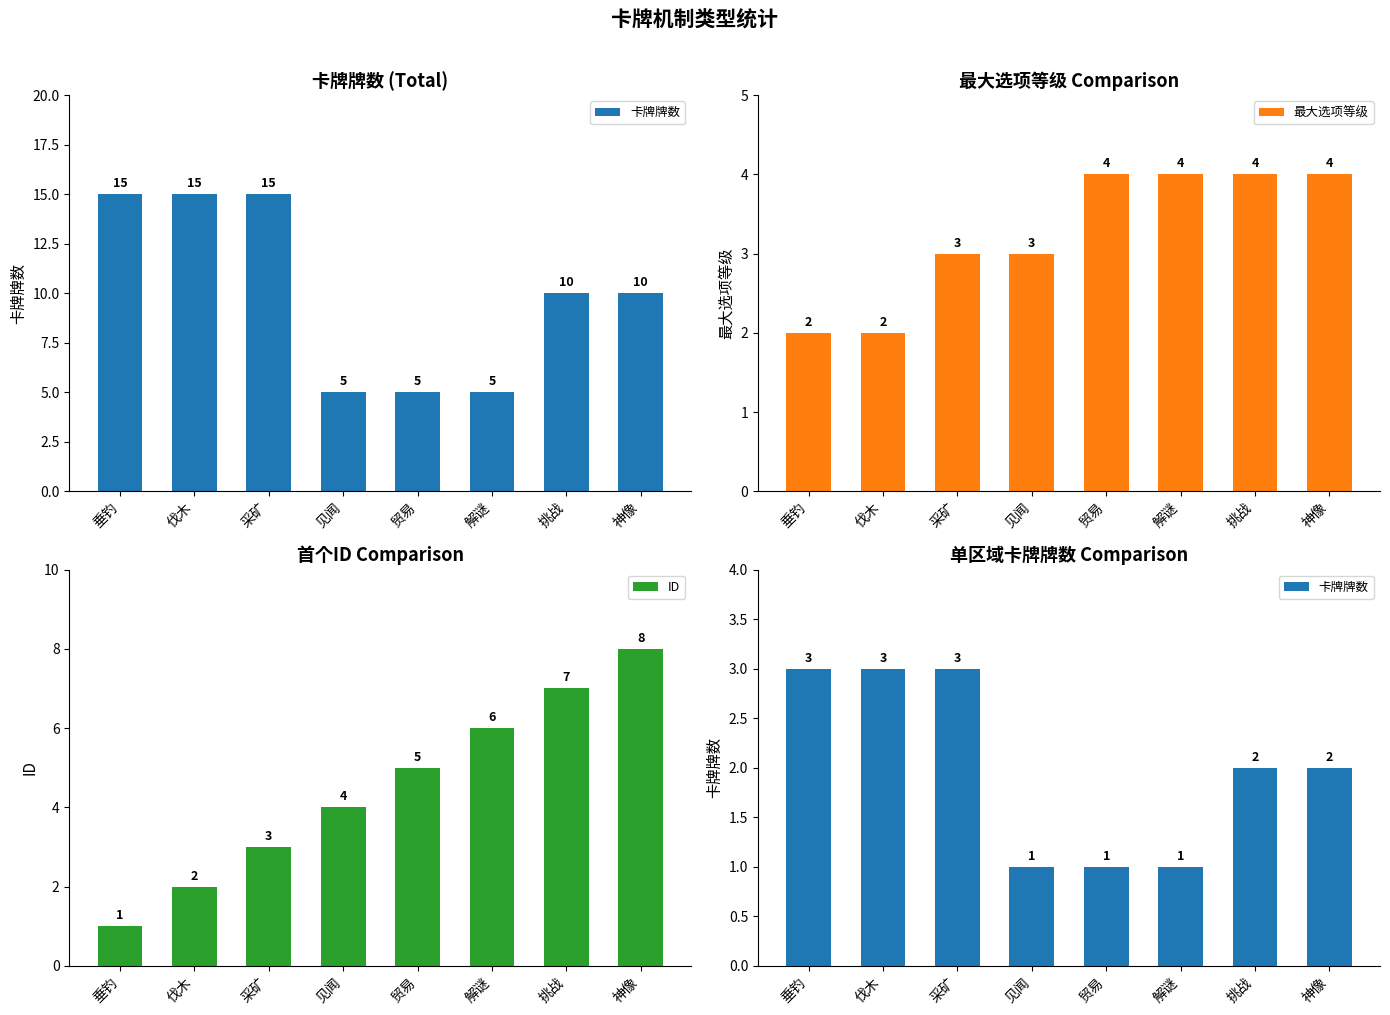

At which category is the sum across all series the highest?

神像